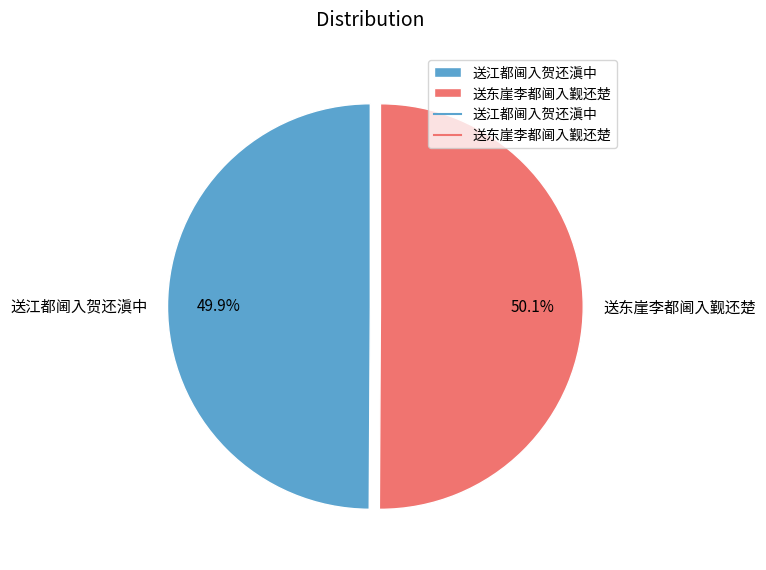

How much of the chart is everything except 送东崖李都阃入觐还楚?

49.9%